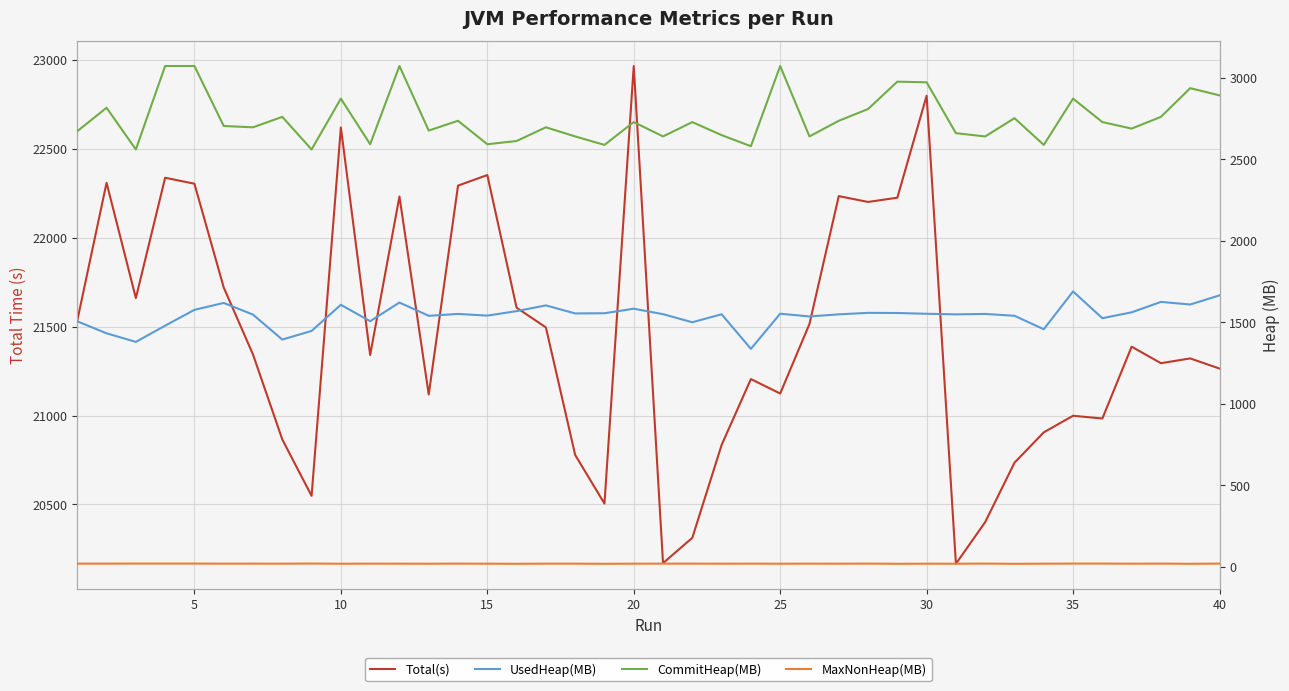

What is the value of the MaxNonHeap(MB) point at the 26th from the left?

18.9